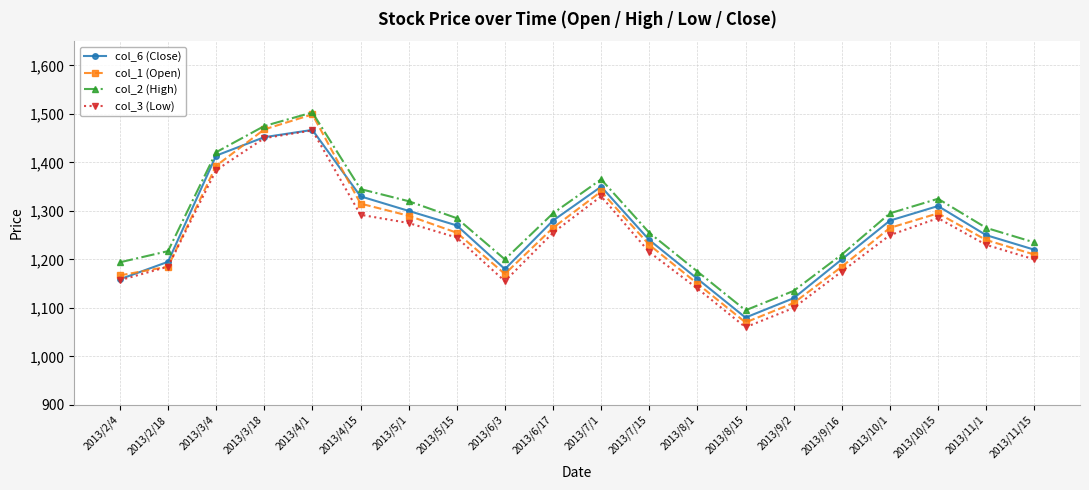

How many categories are shown in the chart?

20